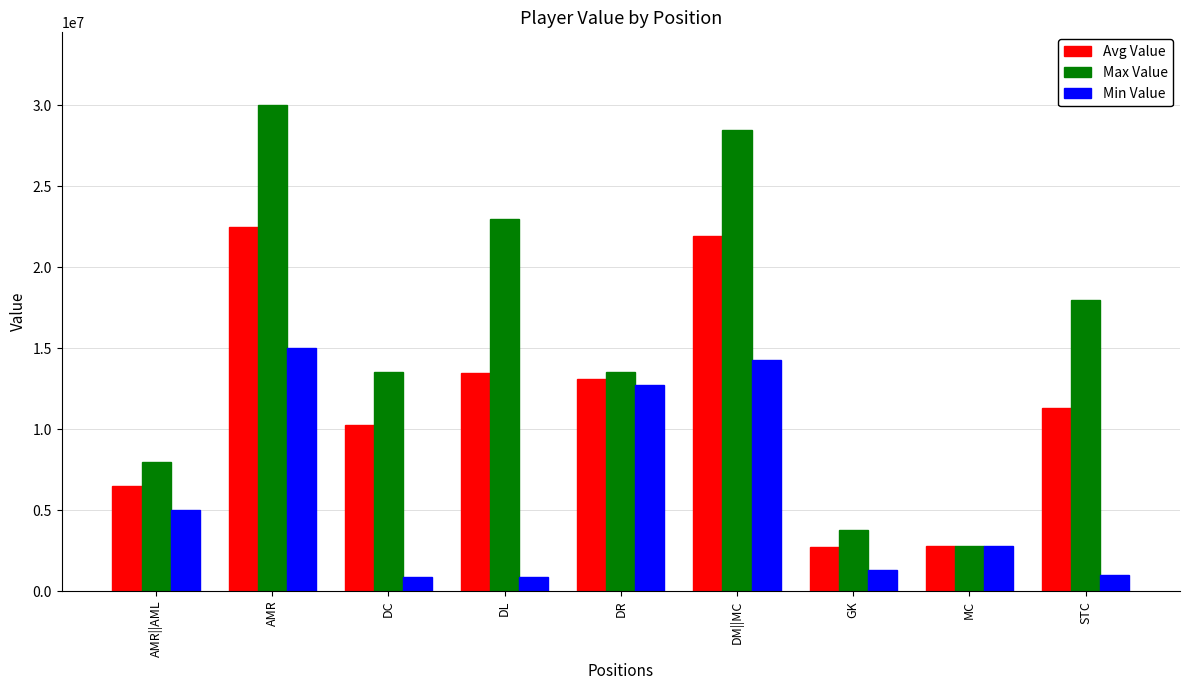

How many bars are there in total?

27